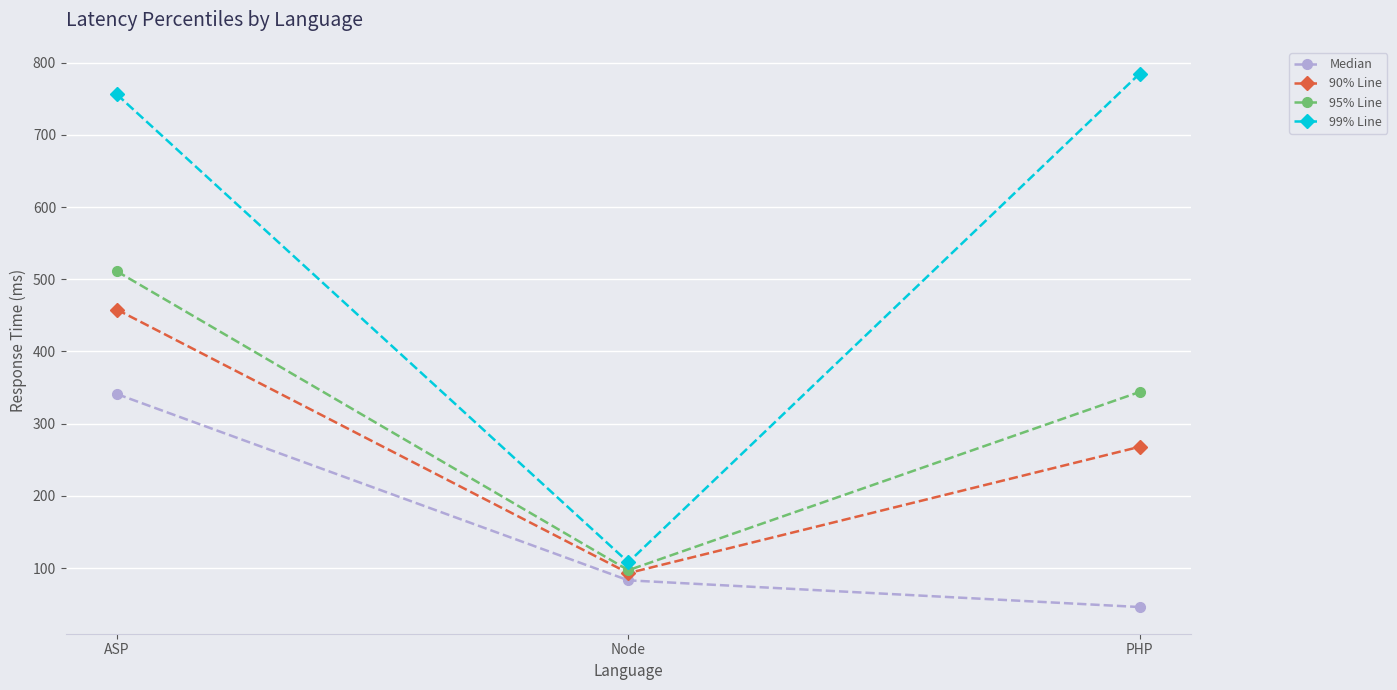

Where is Median nearest to the value 193?

Node